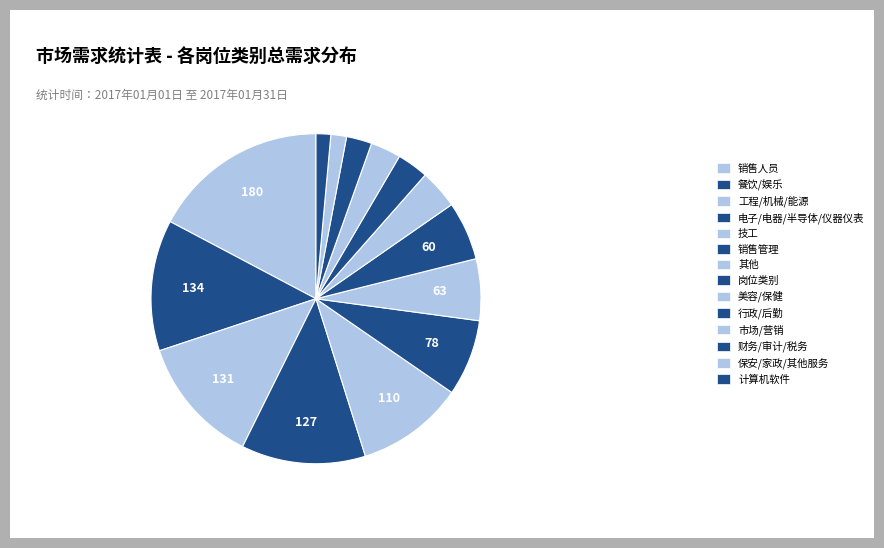

Does 岗位类别 account for over 50% of the chart?

No